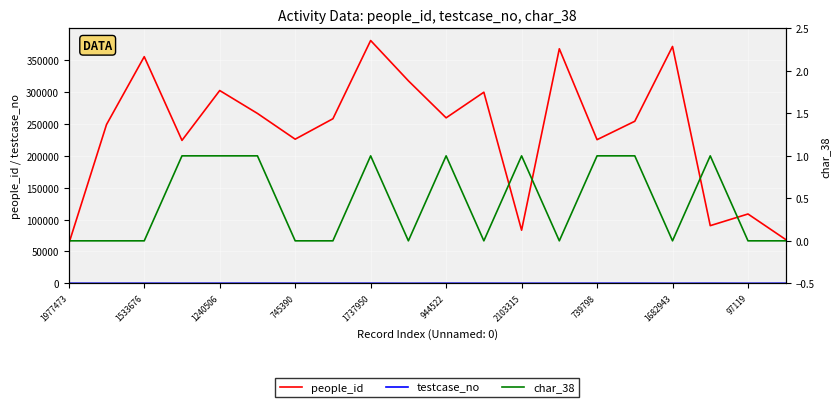

At which label does people_id reach its peak?

1737950